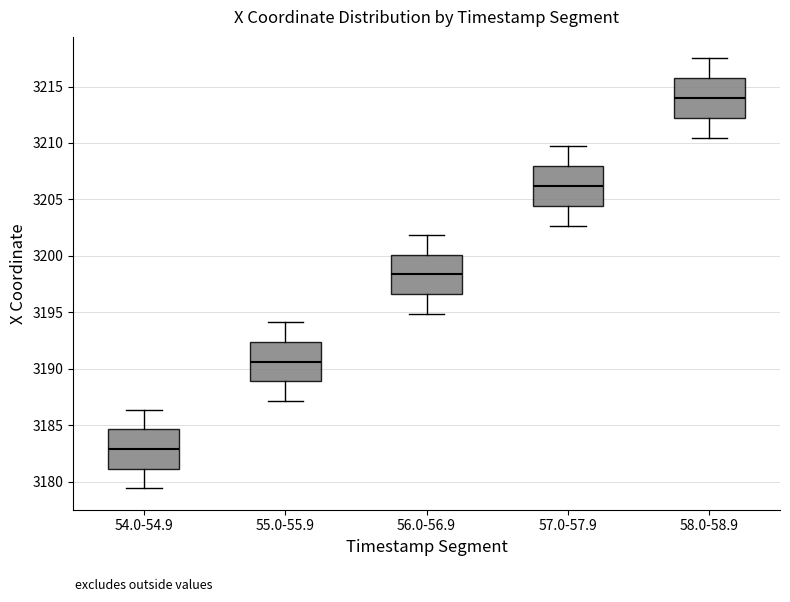

Which box has the highest median line?

58.0-58.9